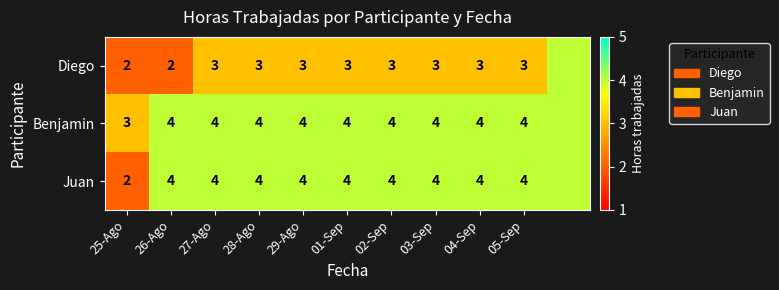

Is the value of Benjamin at 28-Ago greater than the value of Juan at 25-Ago?

Yes